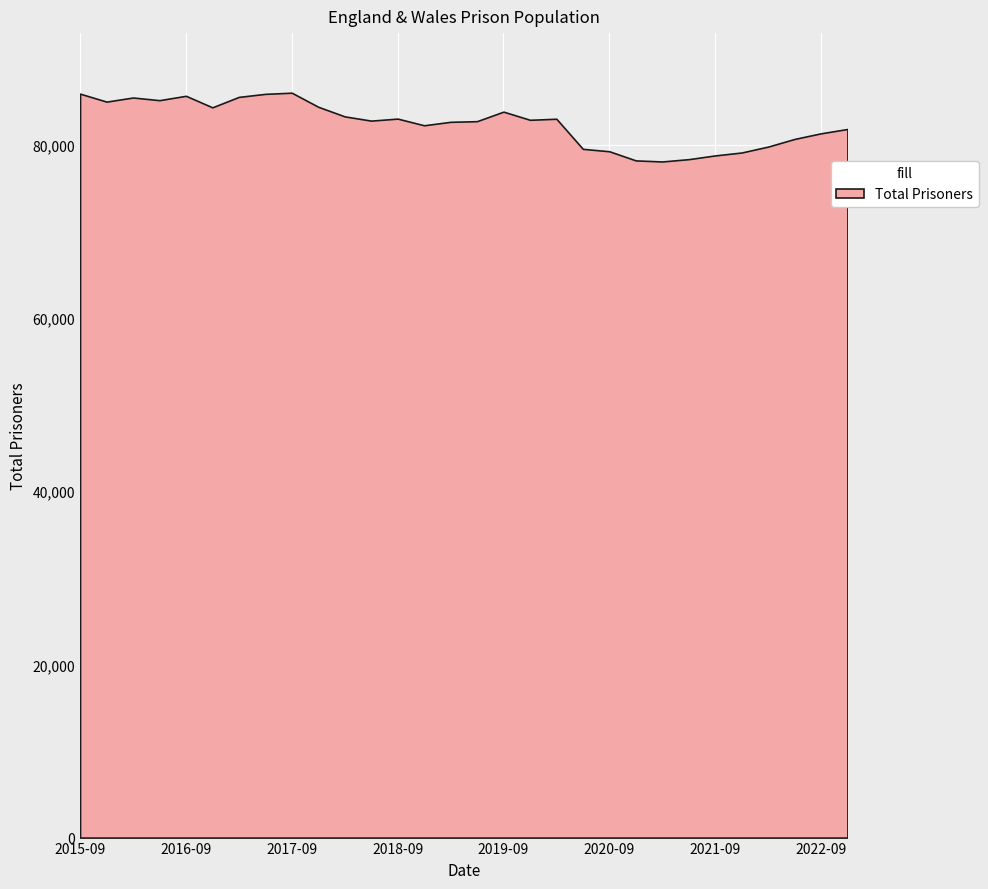

What is the sum of the values at 2021-06 and 2018-03?

161587